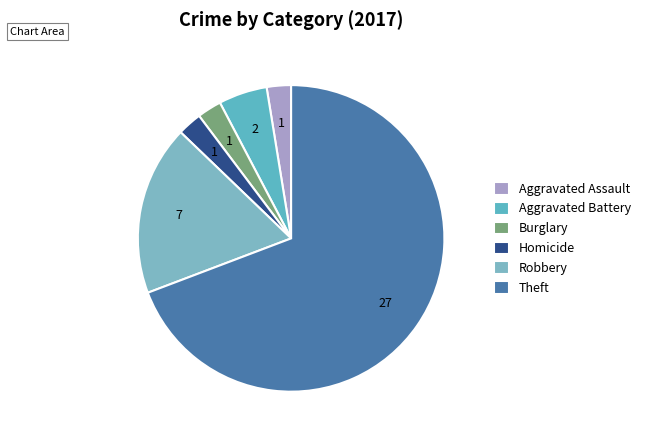

How many slices are in this pie chart?

6